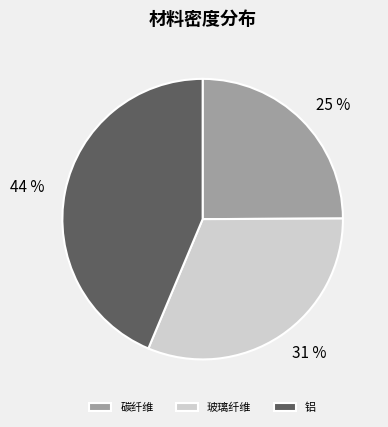

Which slice is the smallest?

碳纤维